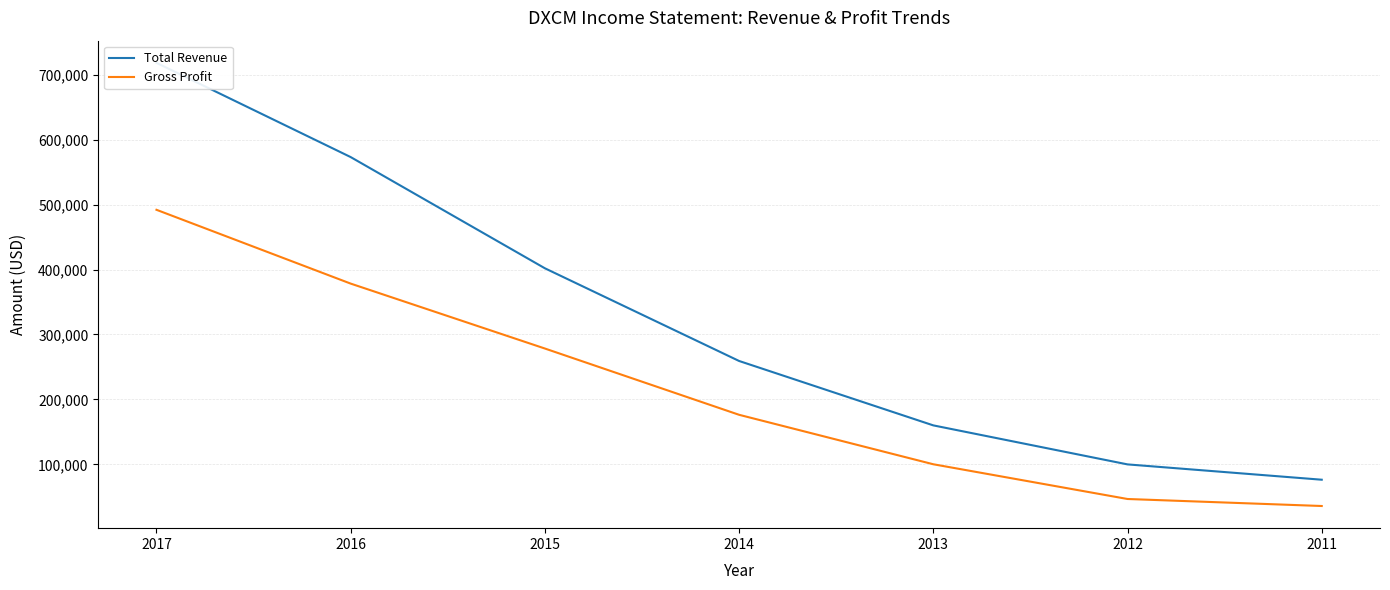

Where is Total Revenue nearest to the value 397400?

2015